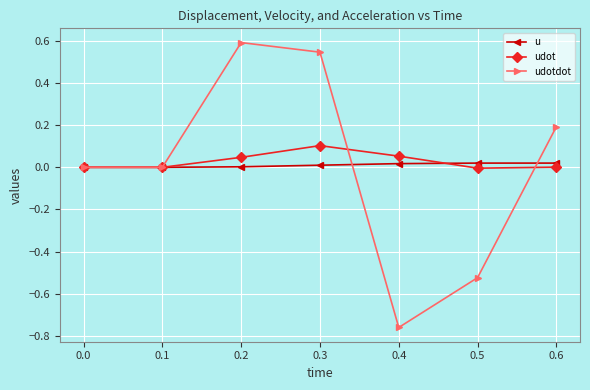

How many series are shown in this chart?

3